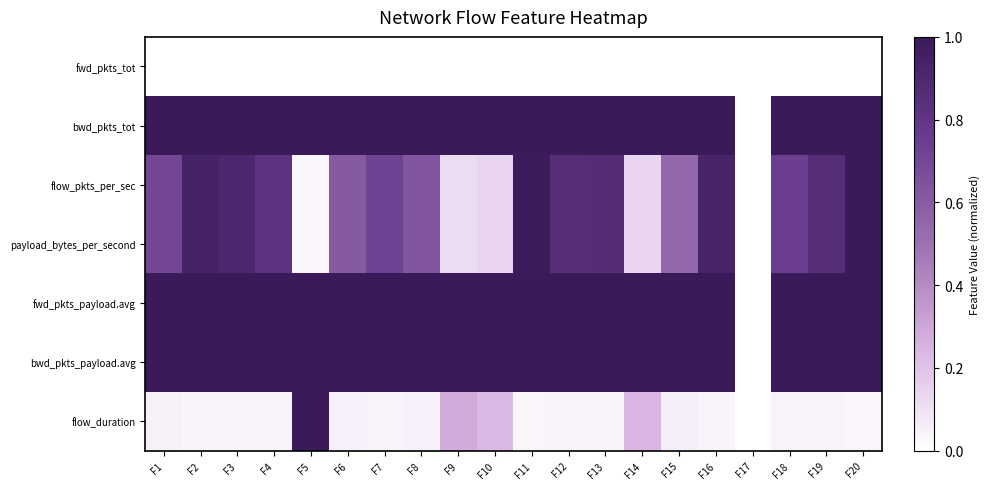

What is the total value across all series at F10?

3.5